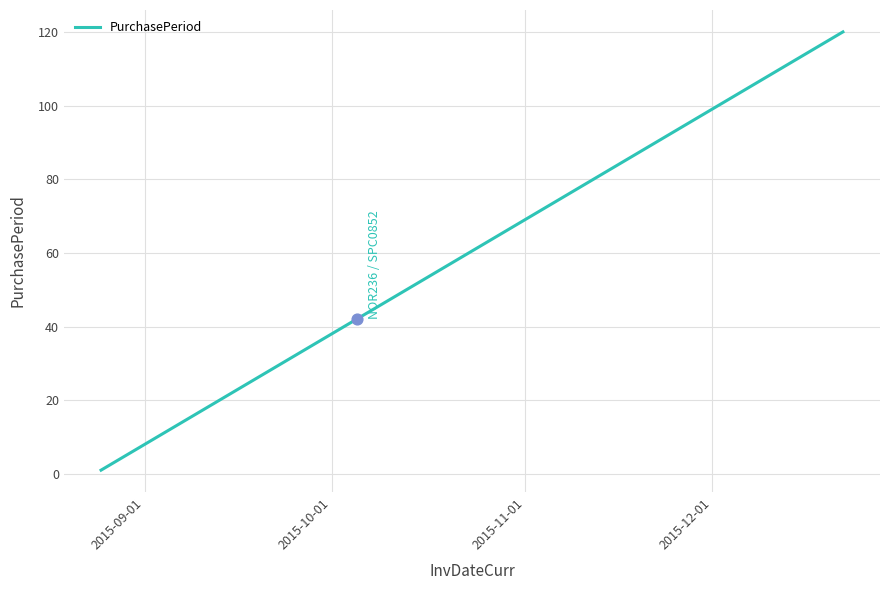

What is the maximum value shown in the chart?

120